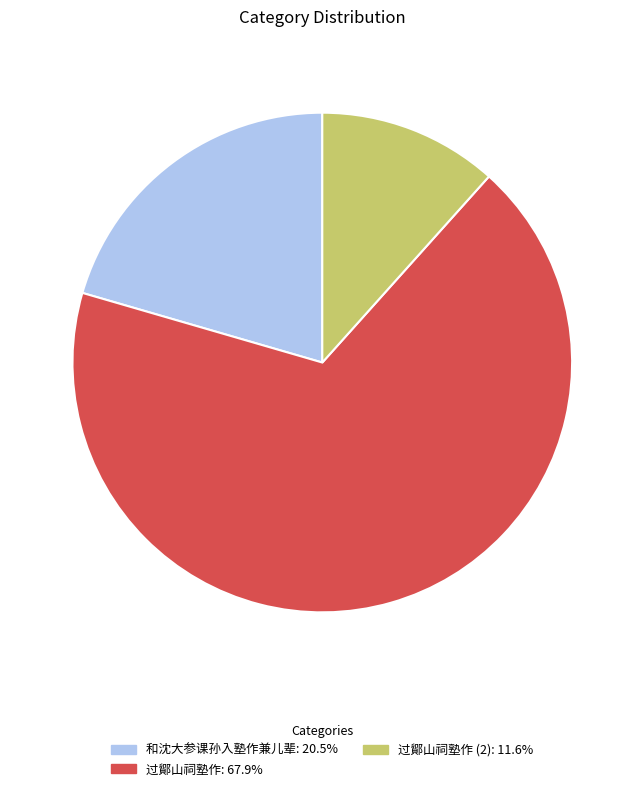

Does any single category account for the majority?

Yes